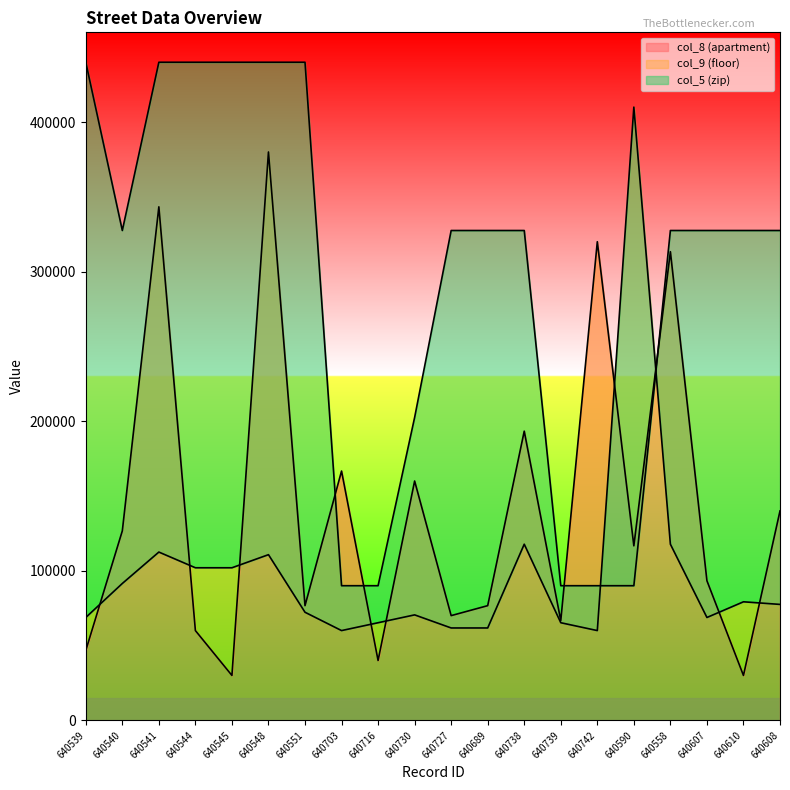

How many lines are shown in the chart?

3